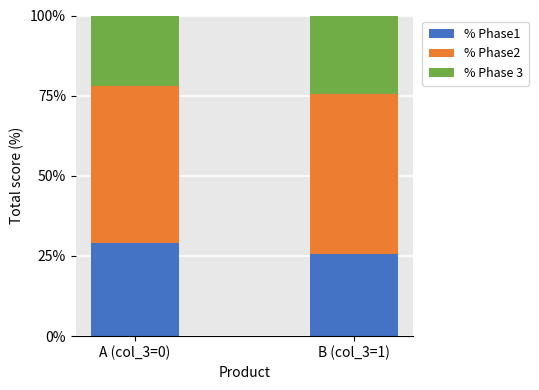

What is the total value across all series at B (col_3=1)?

100.0